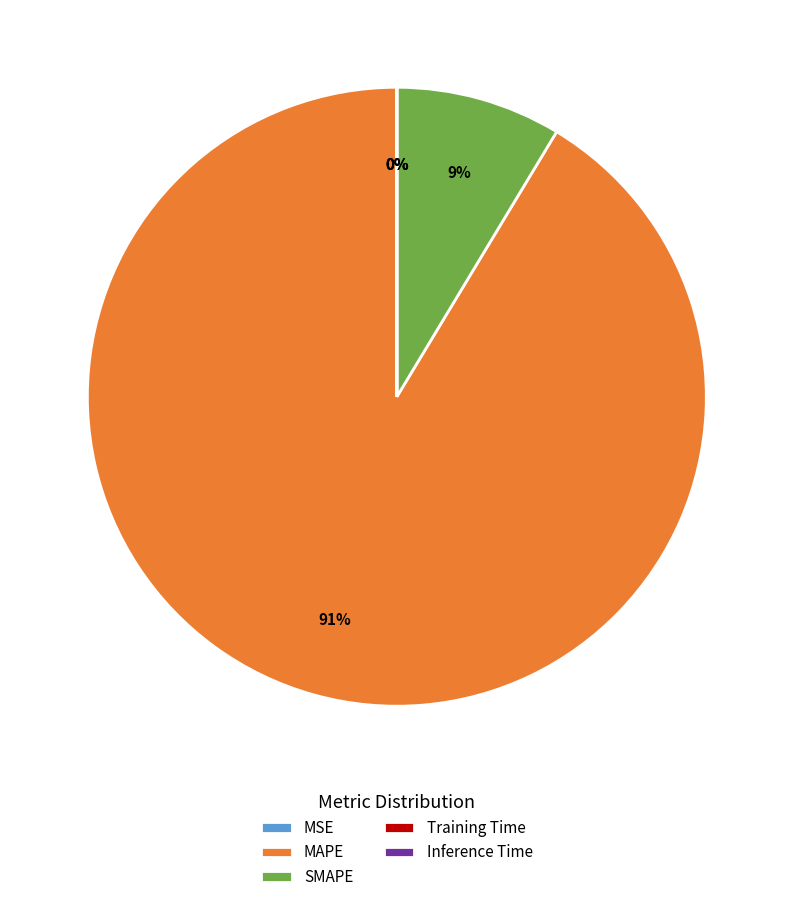

Is MAPE the majority of the pie?

Yes